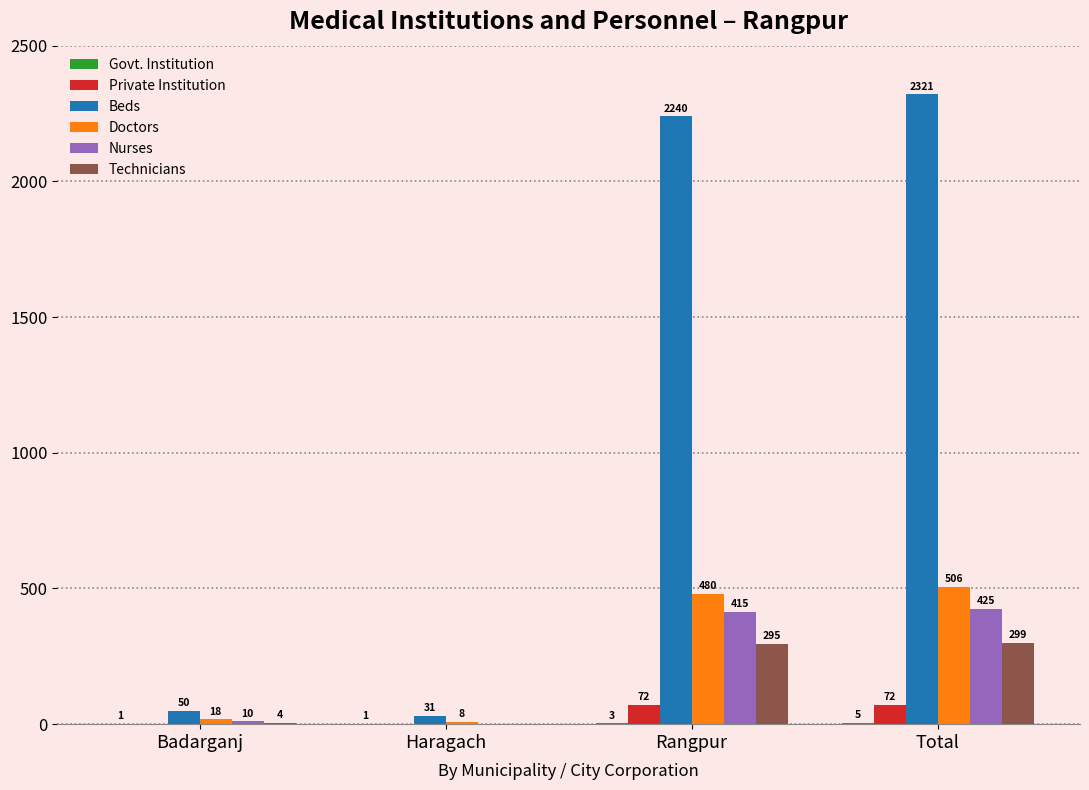

At which category is the sum across all series the highest?

Total